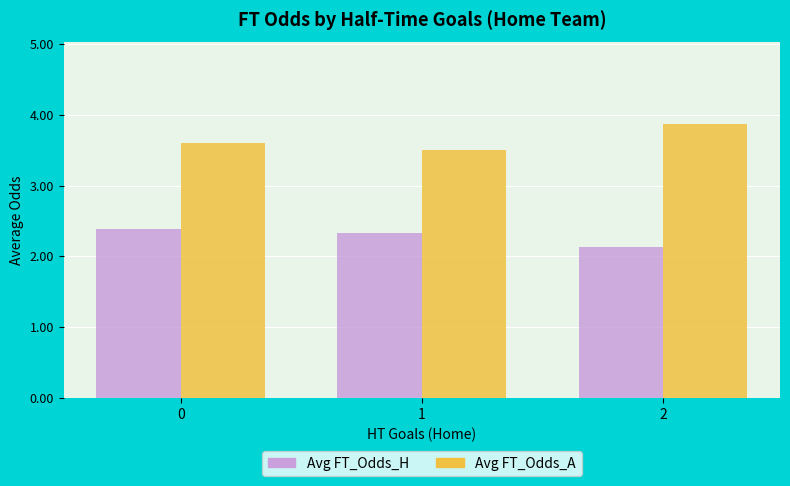

What value does the Avg FT_Odds_H series have at 0?

2.4